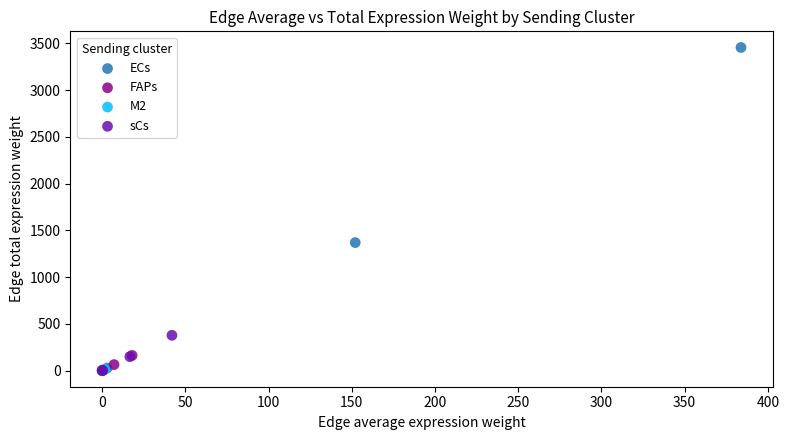

What are all the series names shown in the legend?

ECs, FAPs, M2, sCs